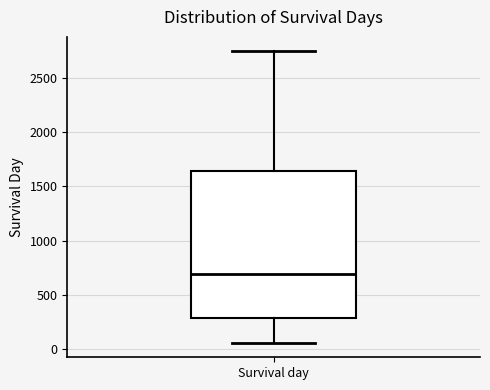

Where is the upper edge of the box for Survival day on the y-axis? The values are not printed on the chart, so give them approximately, as read against the axis.

1650